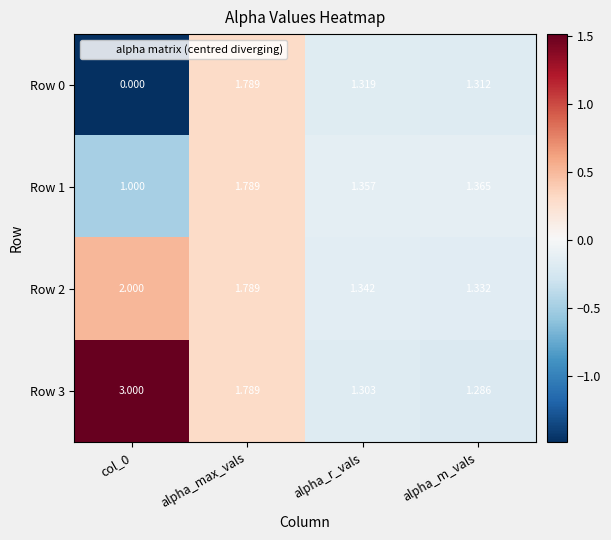

At alpha_r_vals, list the series in order from smallest to largest.

Row 3, Row 0, Row 2, Row 1